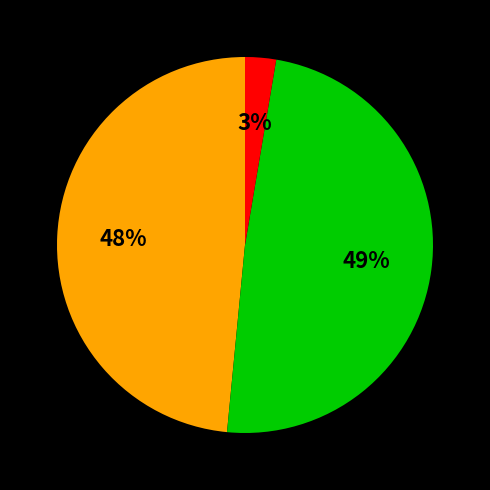

How many slices are in this pie chart?

3